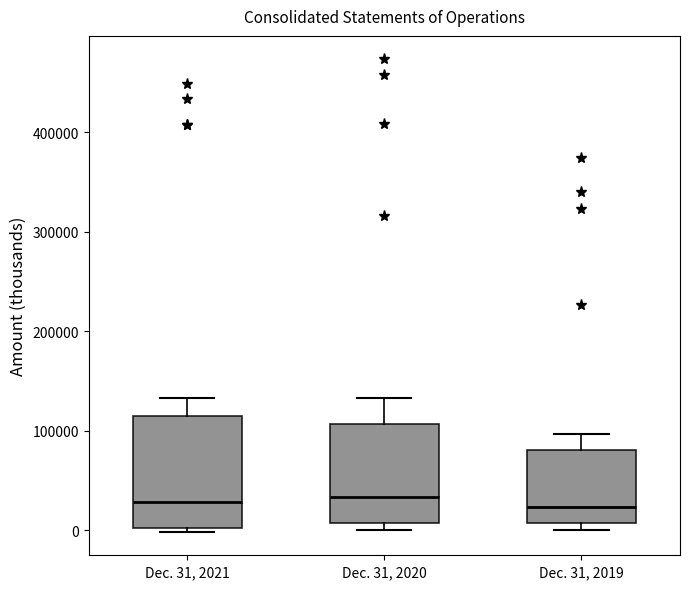

Reading left to right, transcribe this box plot: for each box, give where its median line is, the range the box spans, and where its two whiskers end, as read against the y-axis. The values are not printed on the chart, so give them approximately, as read against the axis.

Dec. 31, 2021: median 30000, box 0 to 110000, whiskers 0 (just below the box's lower edge) to 130000
Dec. 31, 2020: median 30000, box 10000 to 110000, whiskers 0 to 130000
Dec. 31, 2019: median 20000, box 10000 to 80000, whiskers 0 to 100000